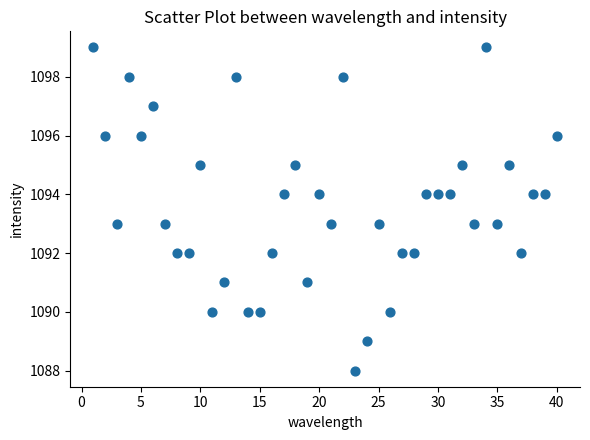

What is the range of X values (max minus min)?

39